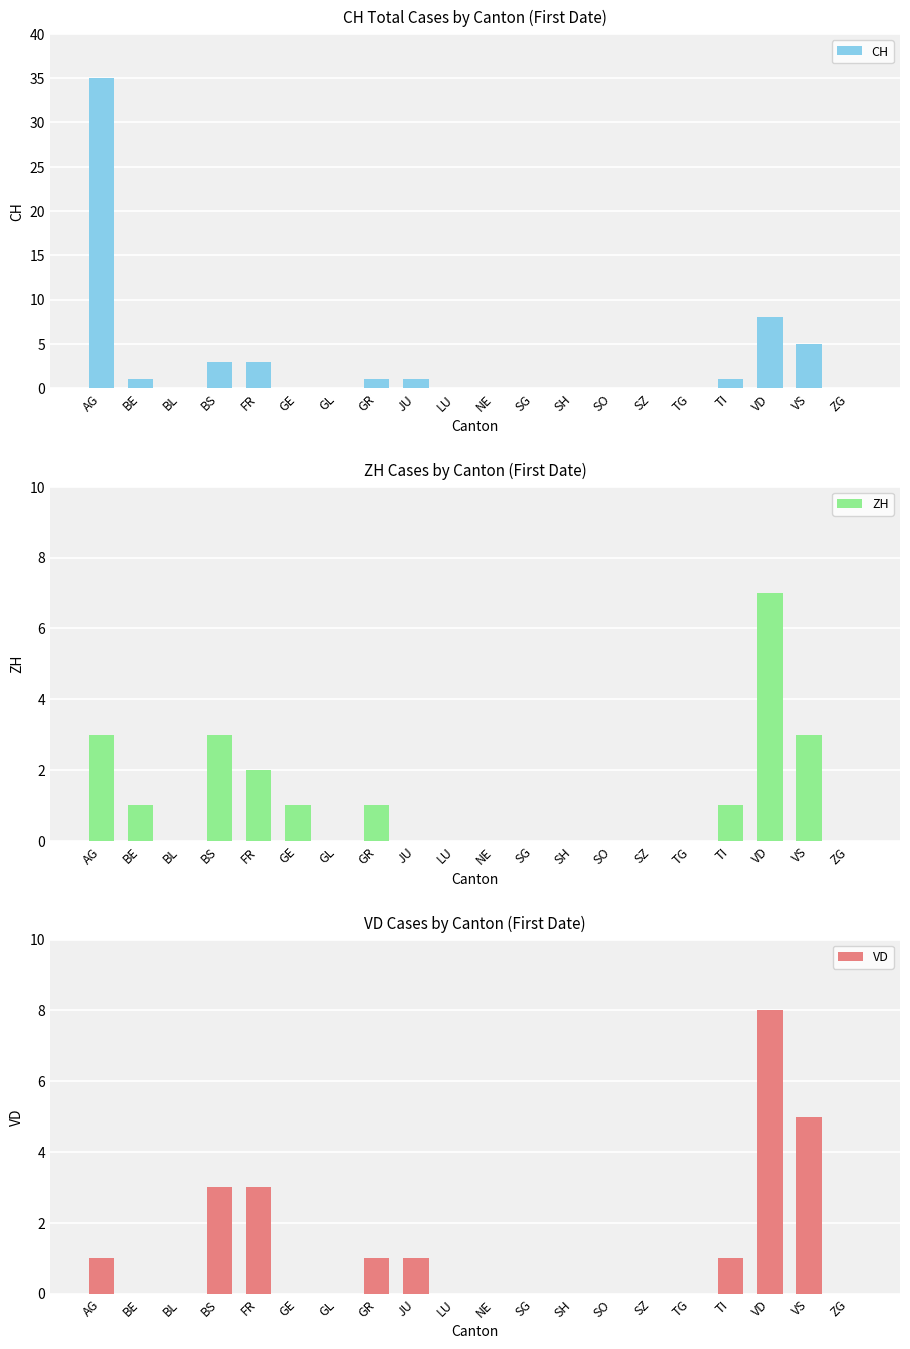

At which label does ZH reach its peak?

VD